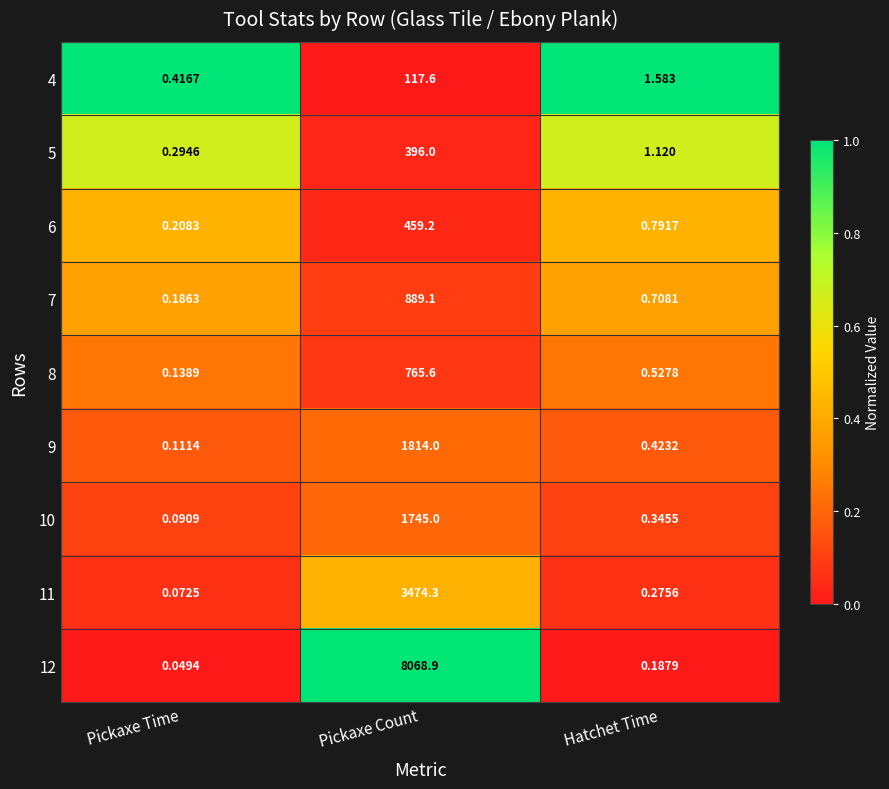

At which category is the sum across all series the highest?

Pickaxe Count